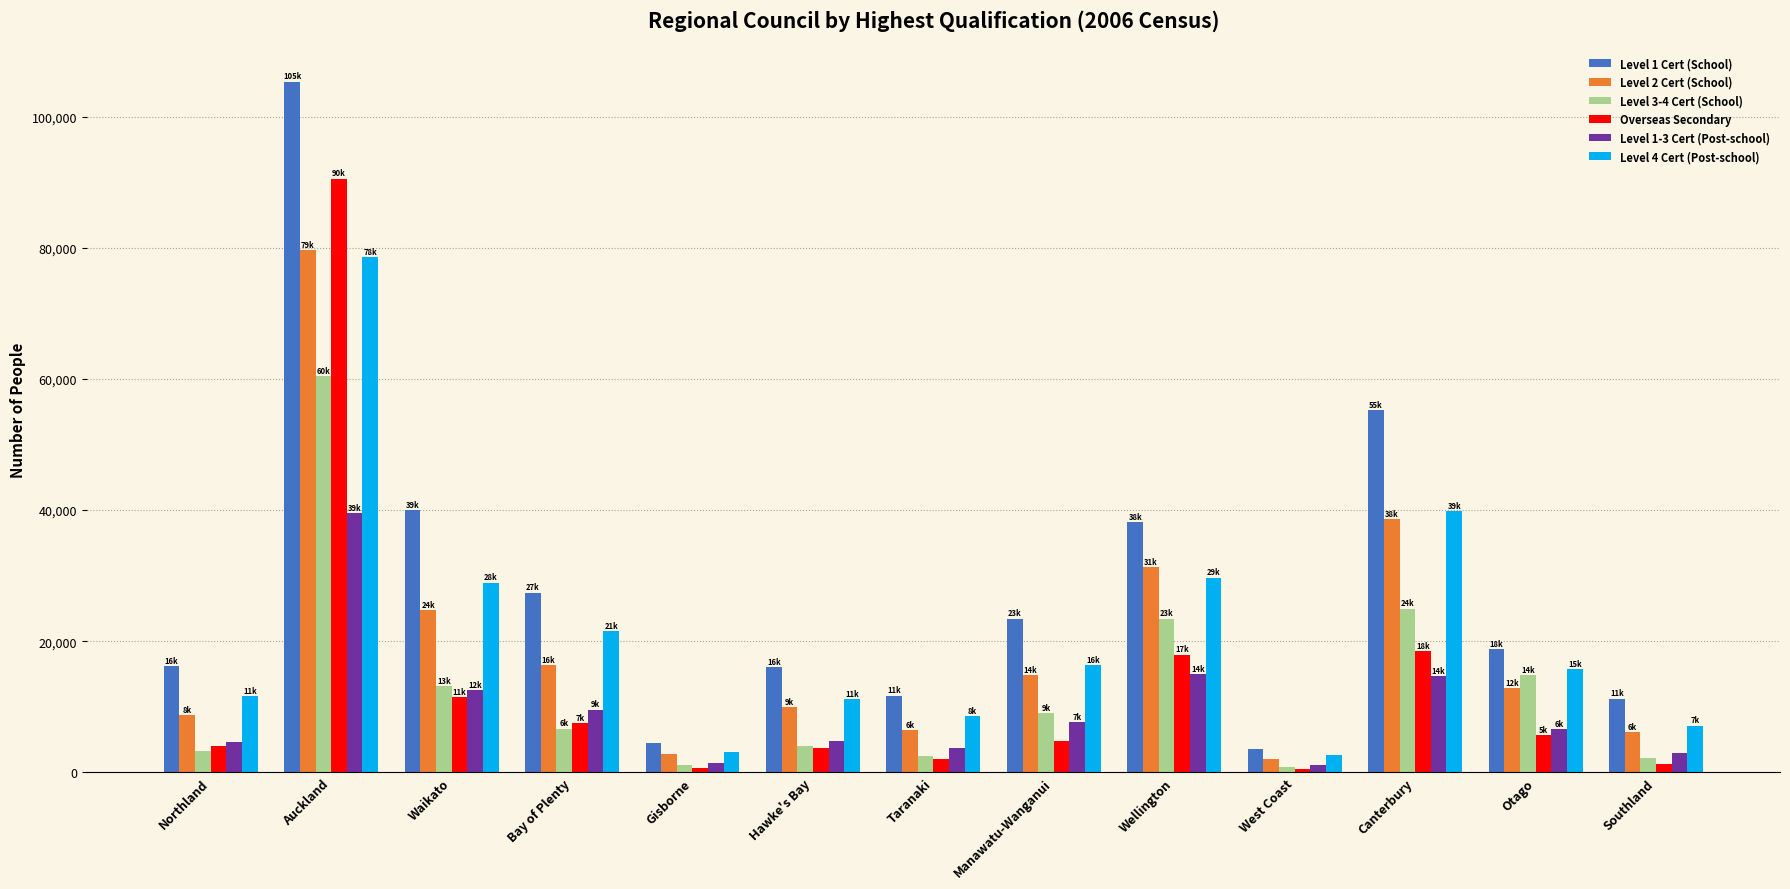

What is the label of the 12th bar from the right?

Auckland